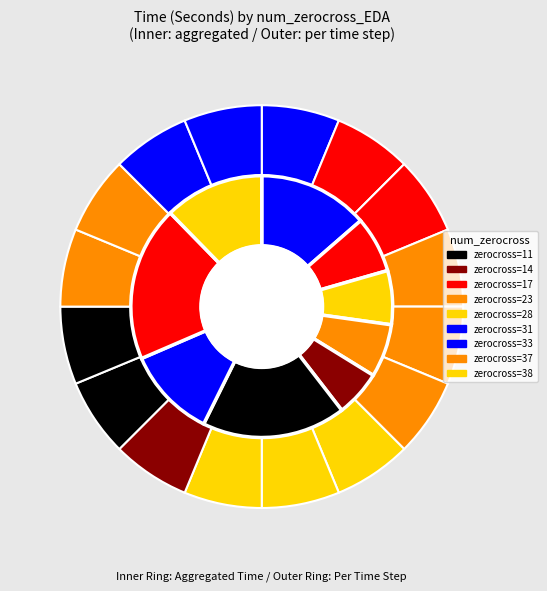

How many slices are in this pie chart?

16